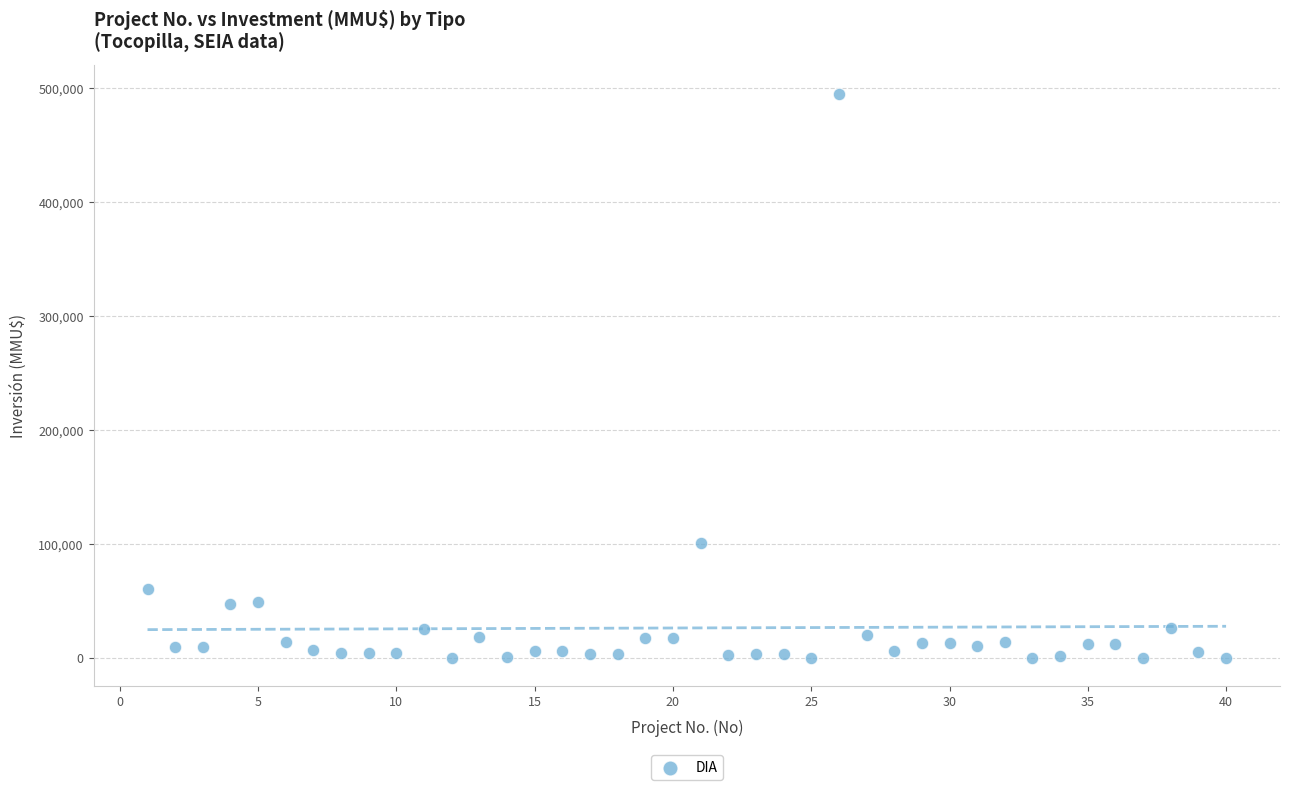

What Y value in the scatter plot is closest to 247500?

101000